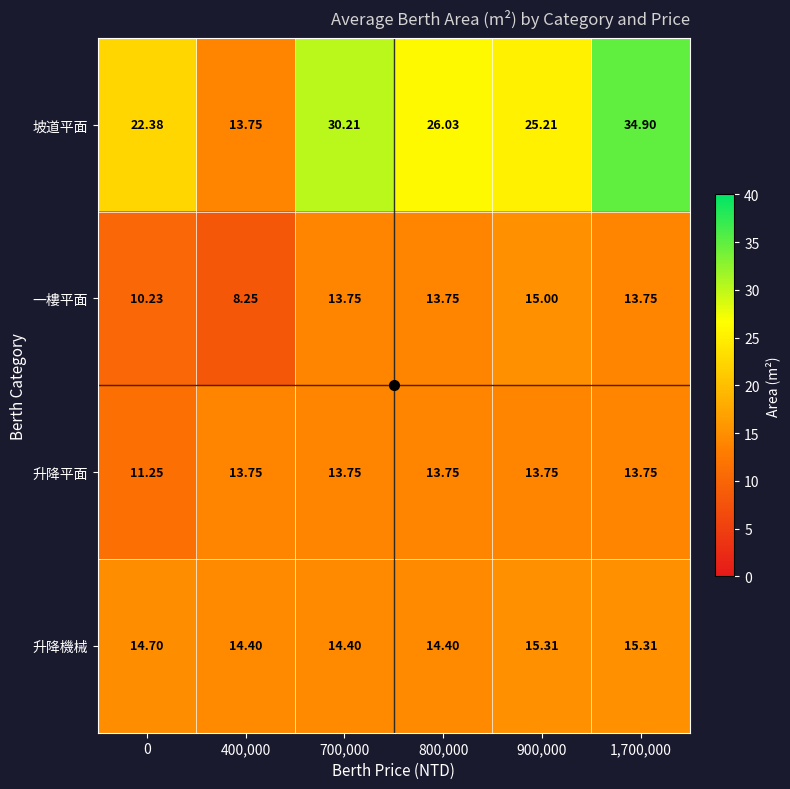

Rank the series at 900,000 from highest to lowest value.

坡道平面, 升降機械, 一樓平面, 升降平面